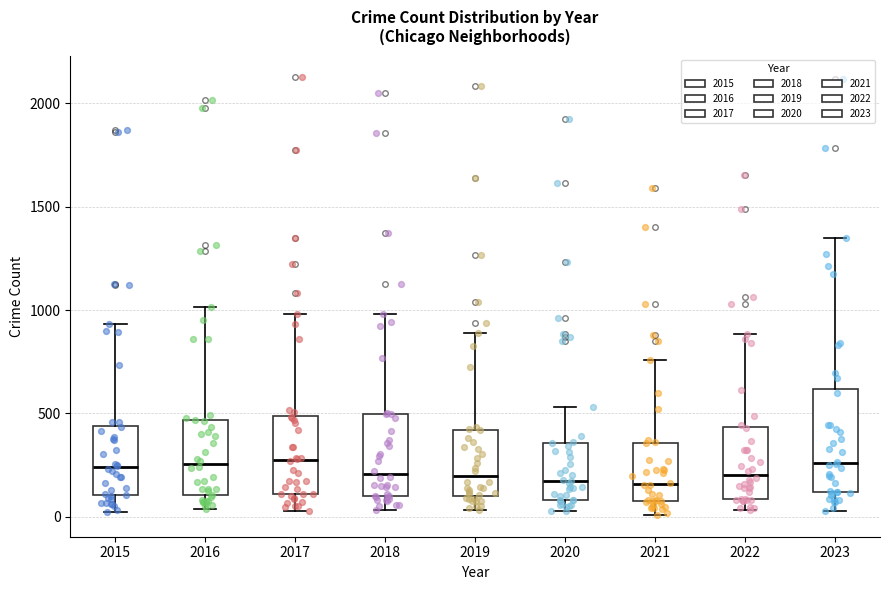

Reading left to right, transcribe this box plot: for each box, give where its median line is, the range the box spans, and where its two whiskers end, as read against the y-axis. The values are not printed on the chart, so give them approximately, as read against the axis.

2015: median 250, box 100 to 450, whiskers 0 to 950
2016: median 250, box 100 to 450, whiskers 50 to 1000
2017: median 250, box 100 to 500, whiskers 50 to 1000
2018: median 200, box 100 to 500, whiskers 50 to 1000
2019: median 200, box 100 to 400, whiskers 50 to 900
2020: median 200, box 100 to 350, whiskers 50 to 550
2021: median 150, box 100 to 350, whiskers 0 to 750
2022: median 200, box 100 to 450, whiskers 50 to 900
2023: median 250, box 100 to 600, whiskers 50 to 1350